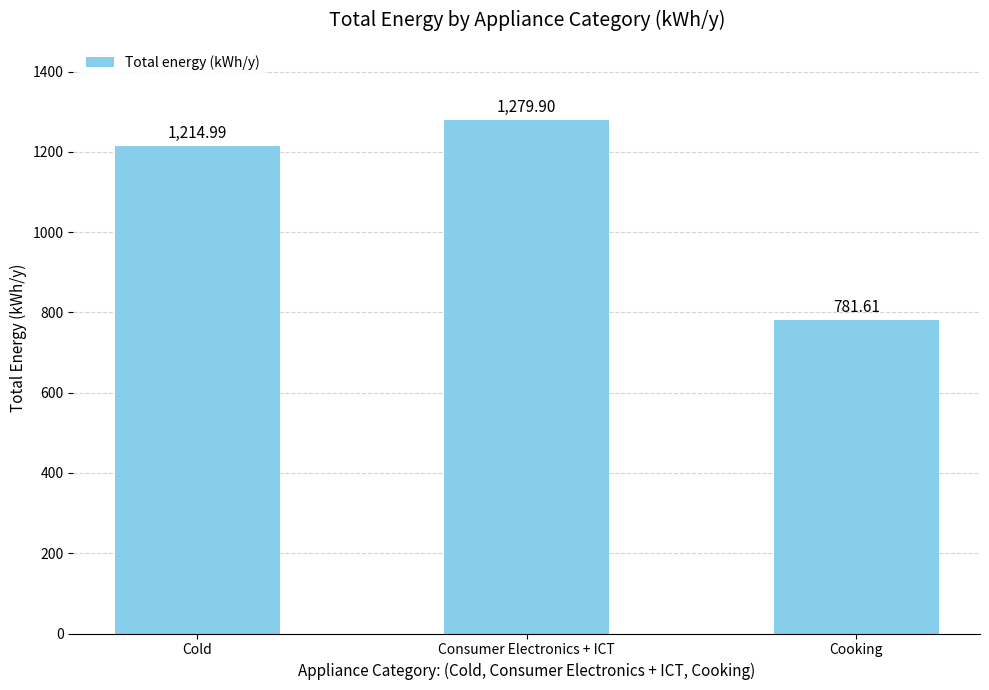

Does the chart contain any negative values?

No